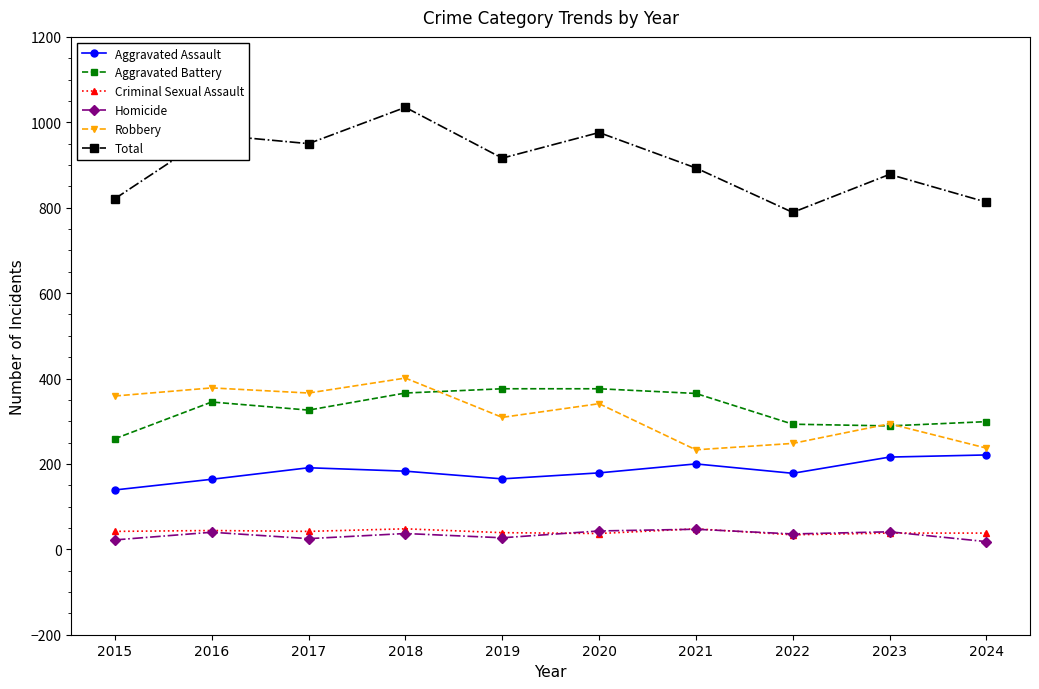

Which label corresponds to the largest value in the chart?

2018